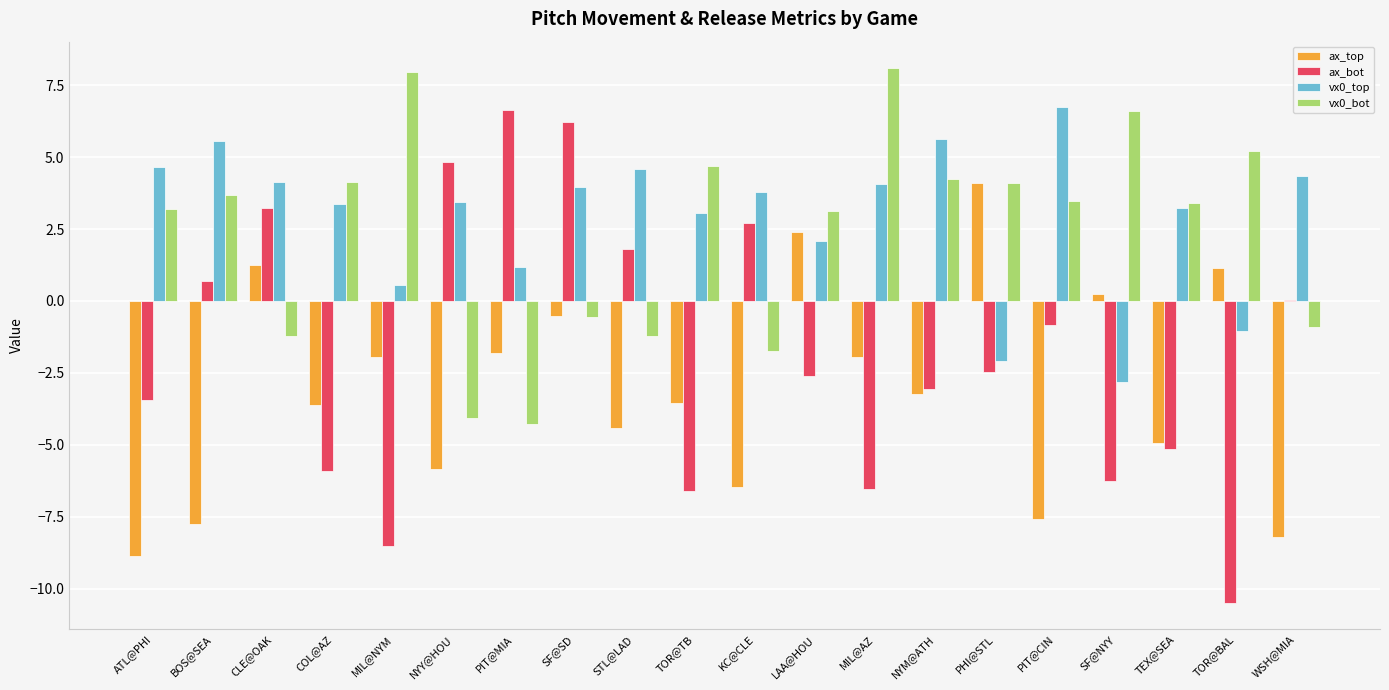

What is the highest value of the ax_top series?

4.1